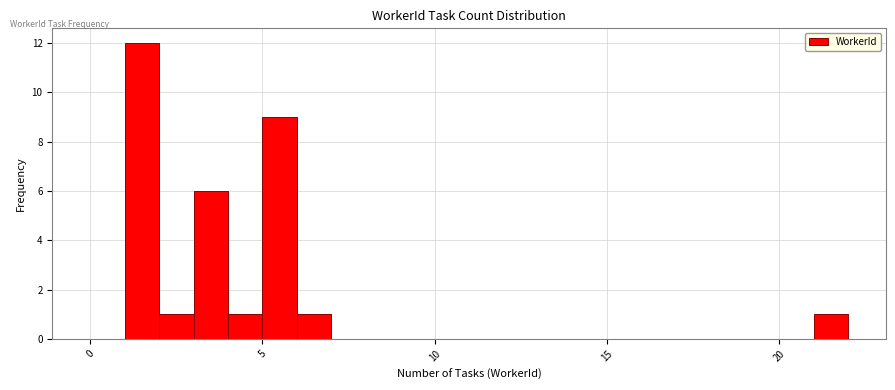

Around what value on the x-axis is the tallest bar? Give the approximate position of its centre, as read against the axis.

1.5